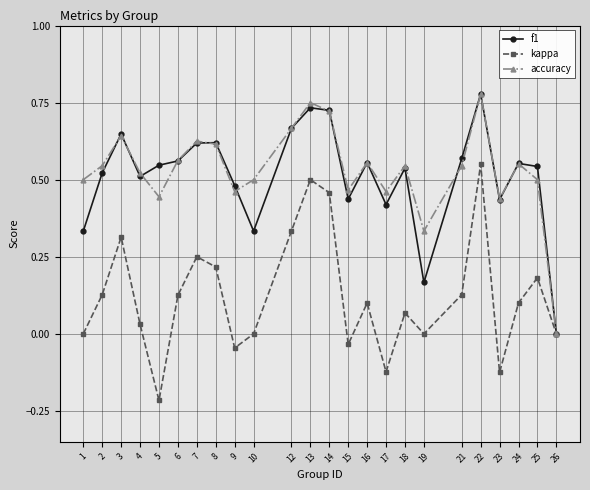

Count the accuracy values in the range 0 to 1.

24